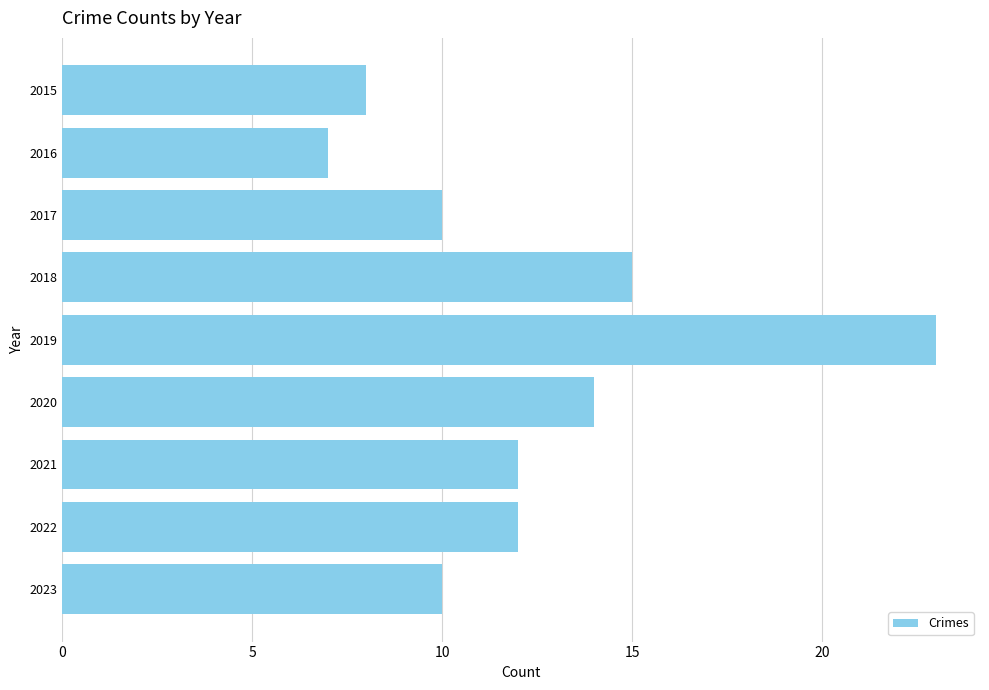

What is the maximum value shown in the chart?

23